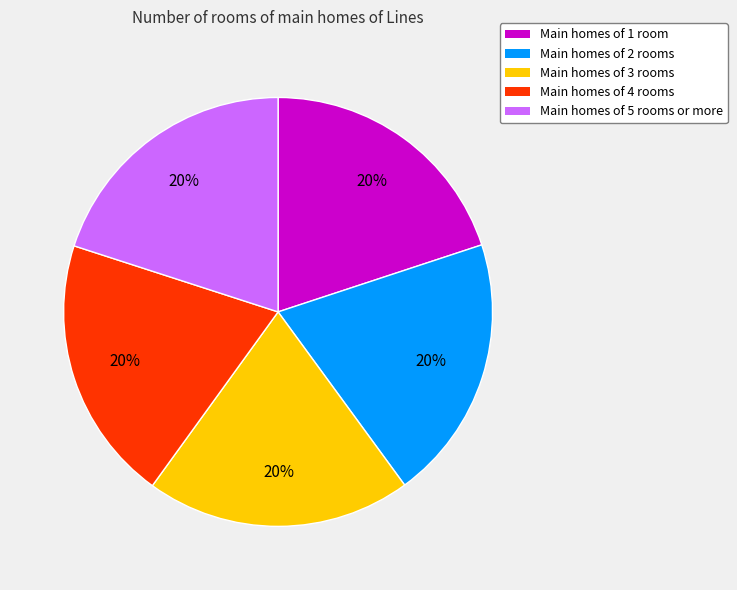

True or false: Main homes of 5 rooms or more accounts for 32% of the total.

False